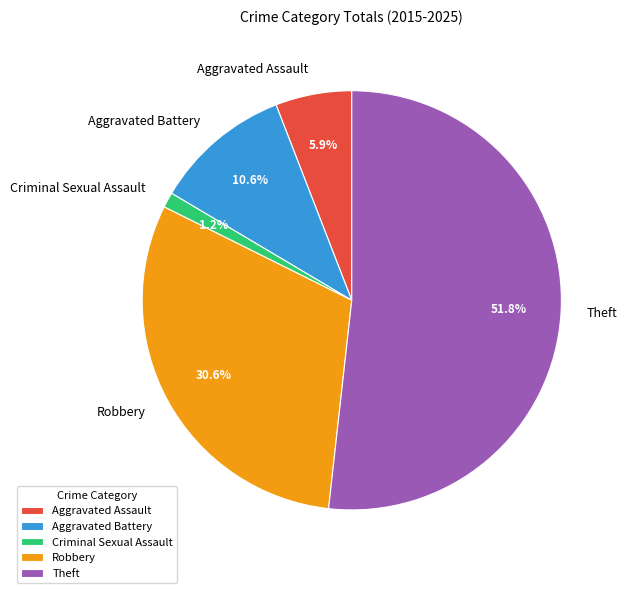

How much of the chart is everything except Robbery?

69.4%